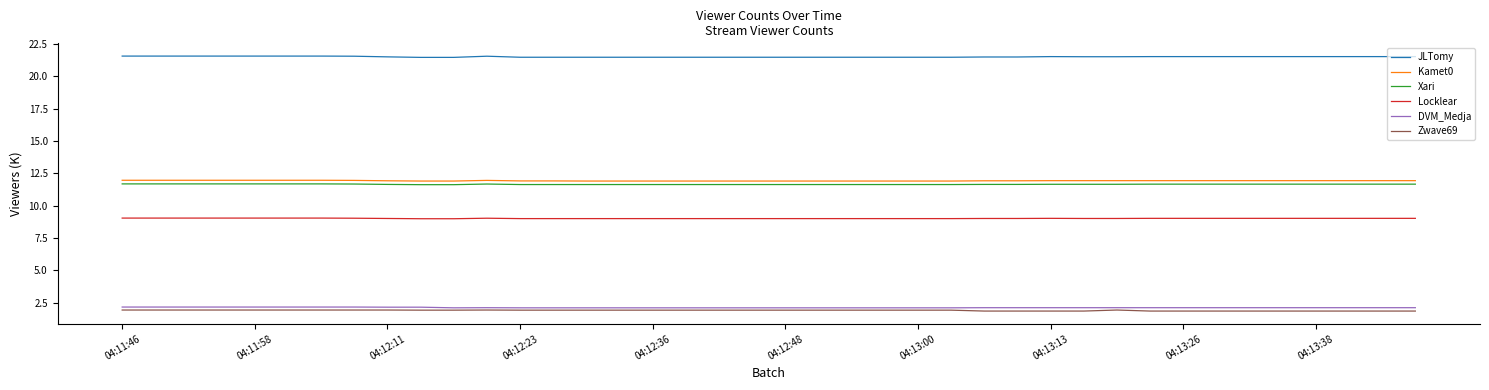

What is the greatest value displayed?

21.6